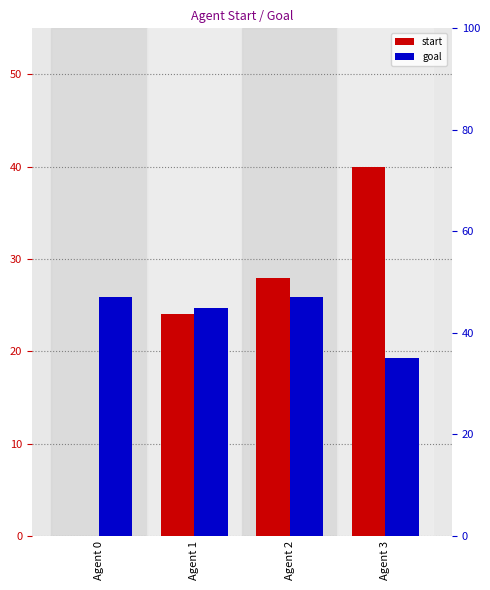

Which series has the largest total across all categories?

goal